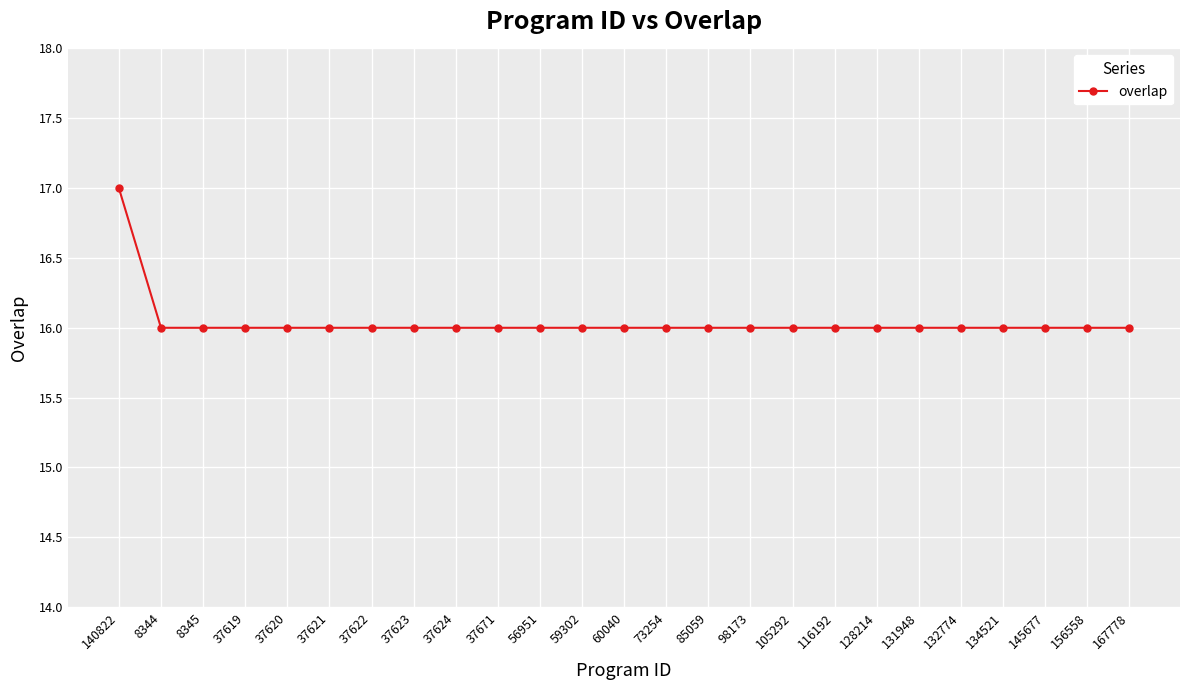

What is the average value?

16